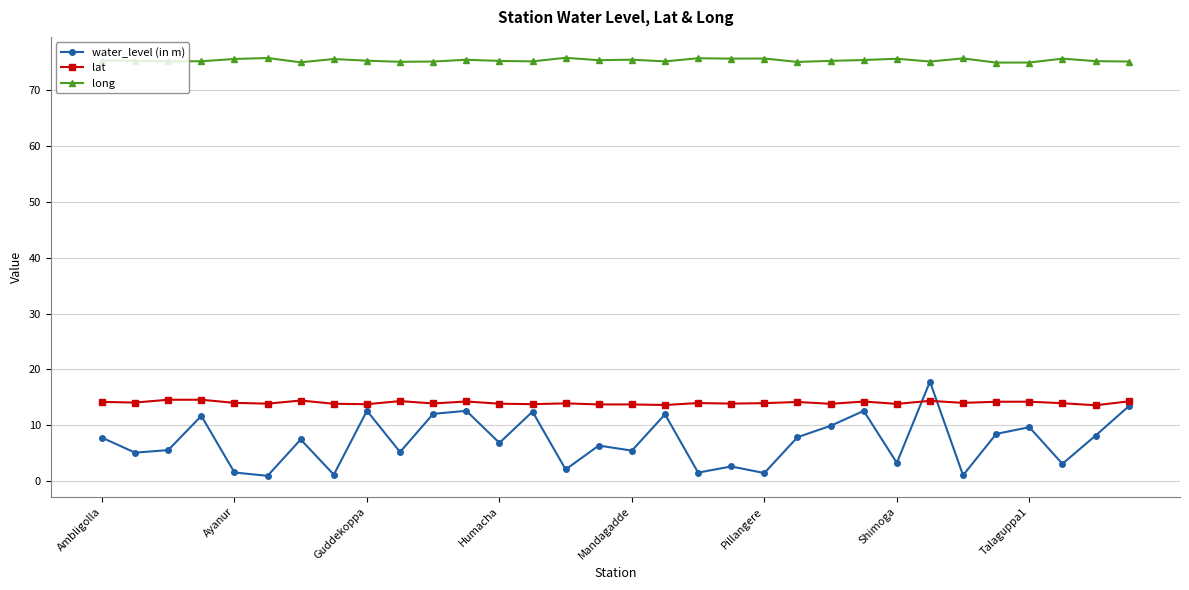

Which series has the largest range (max minus min)?

water_level (in m)